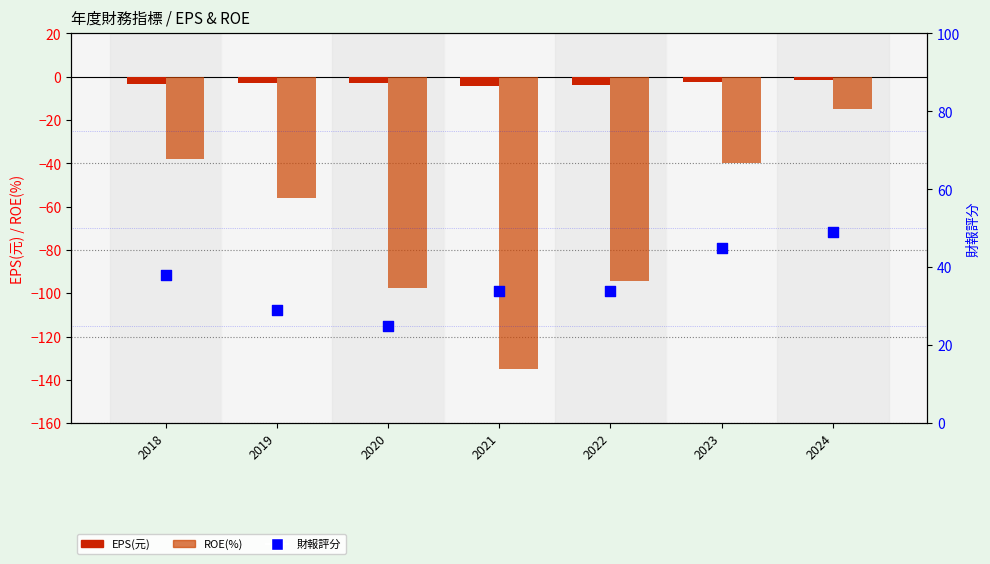

Which series has the largest Y range (max minus min)?

ROE(%)